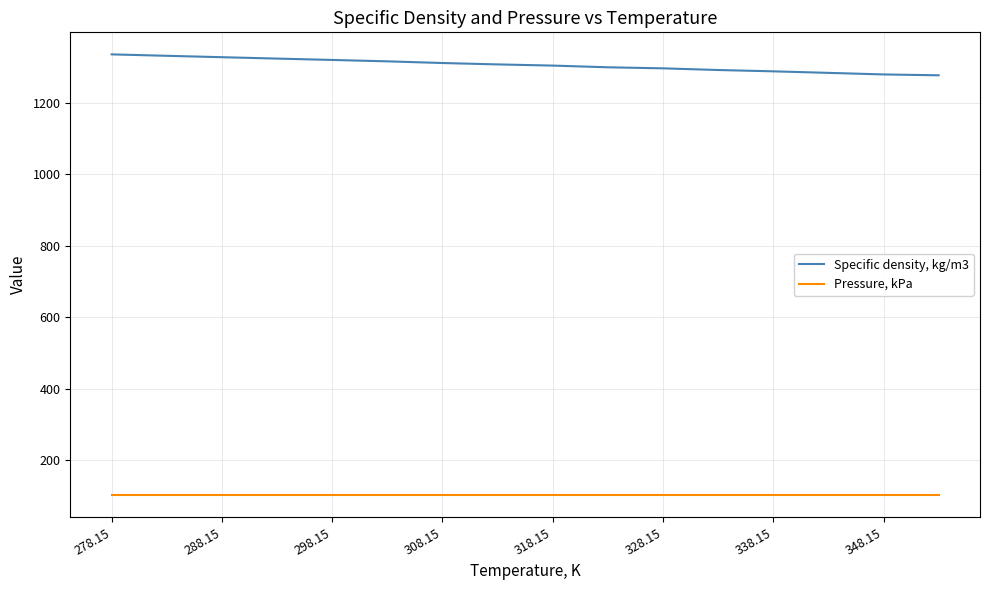

What is the difference between the maximum and minimum values in the Specific density, kg/m3 series?

58.6